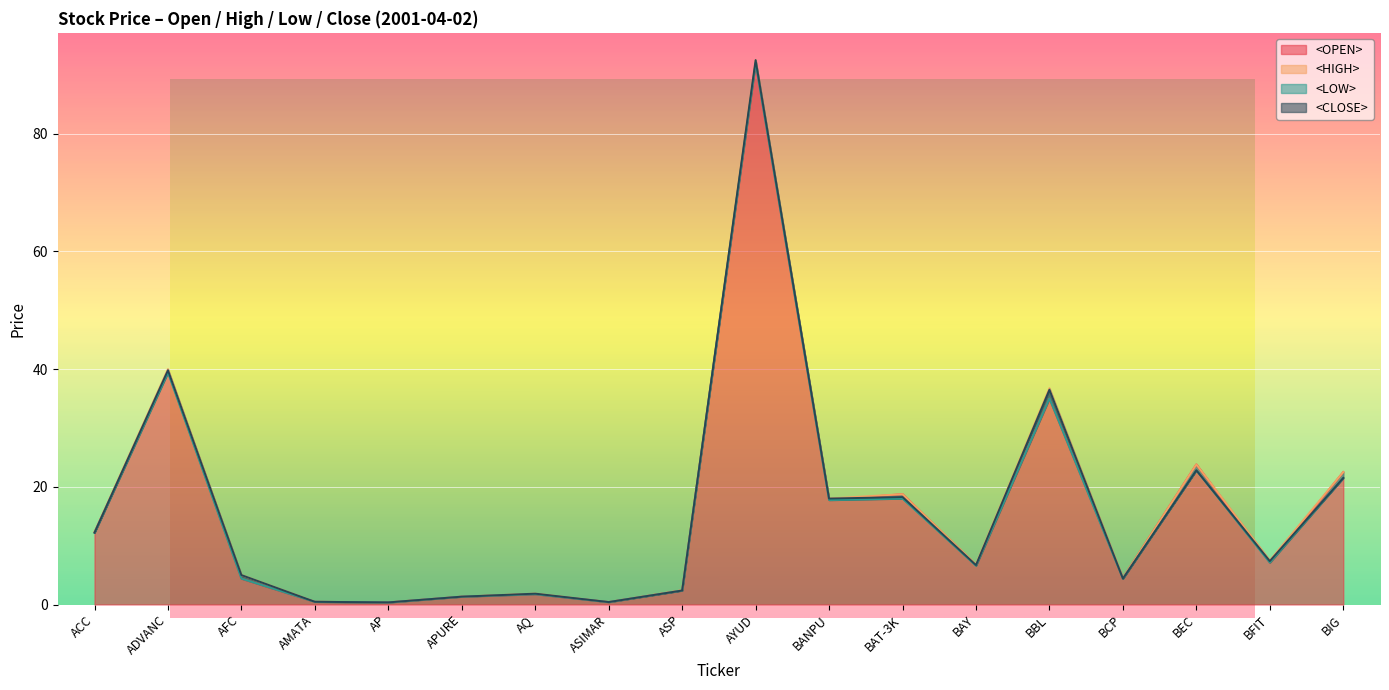

At which category is the sum across all series the highest?

AYUD